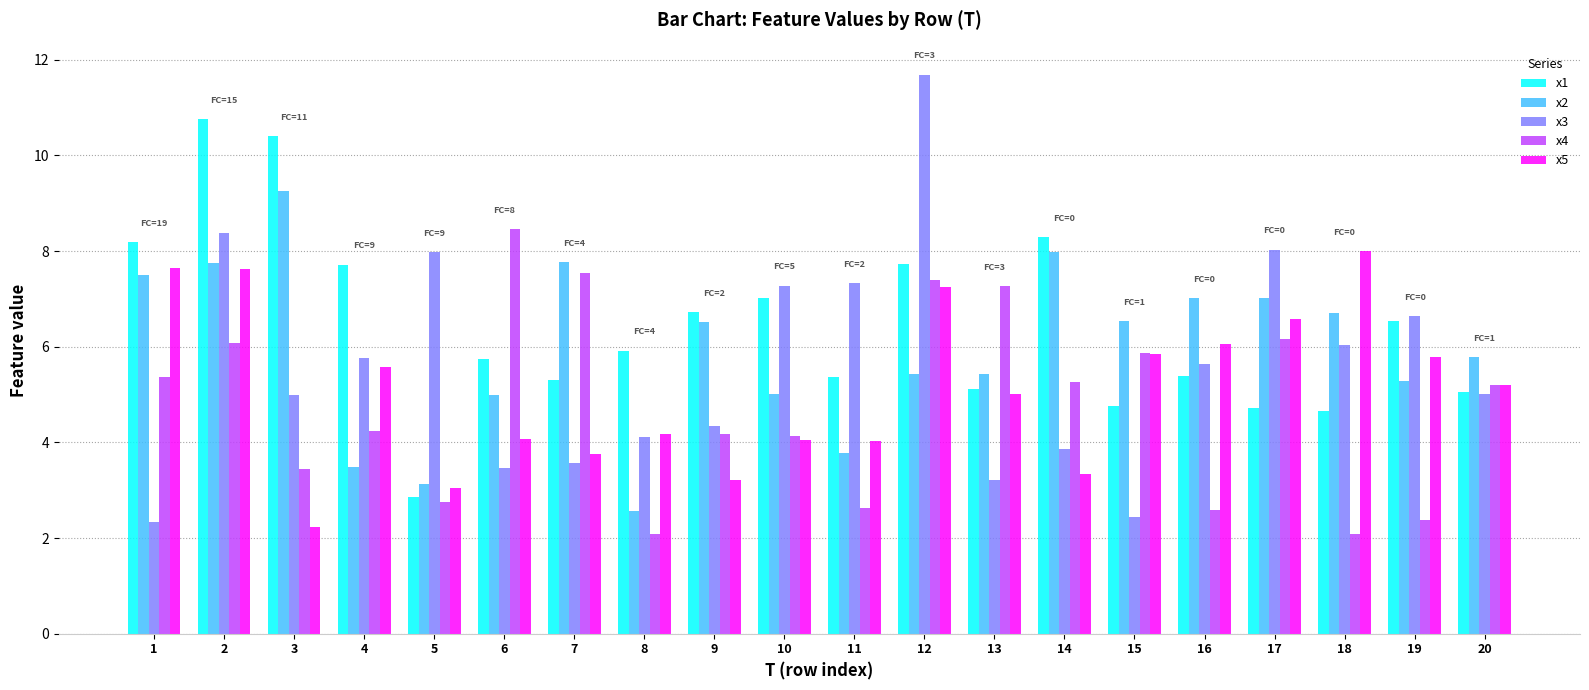

What is the spread (max minus min) of values at 12?

6.2